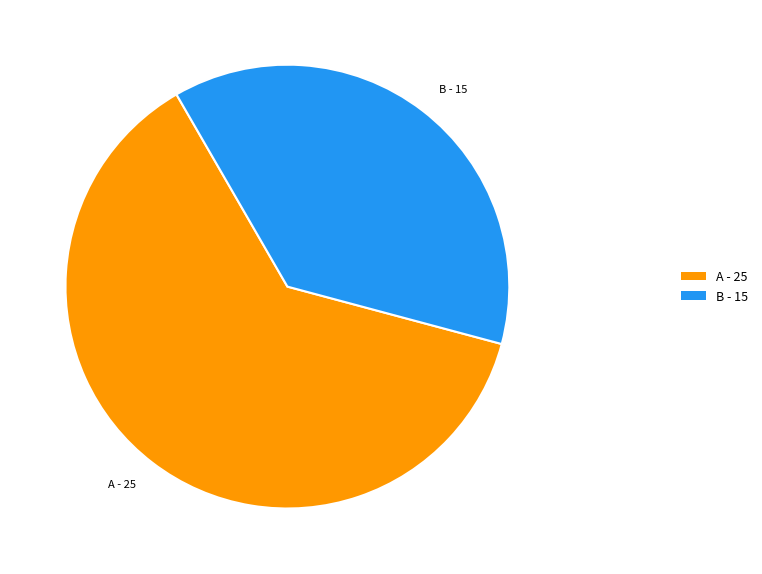

Which has a higher value, A - 25 or B - 15?

A - 25